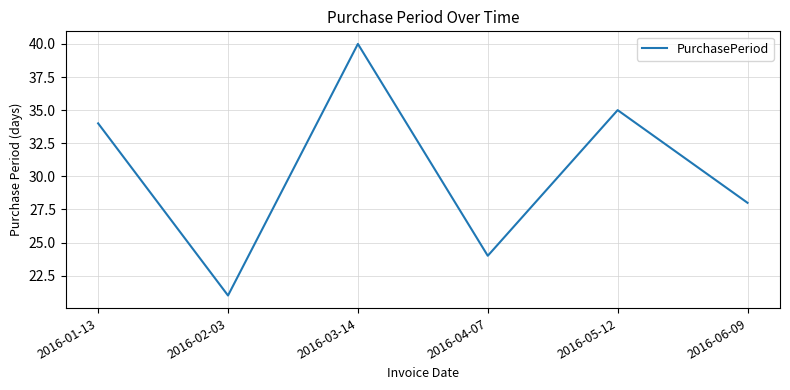

Rank the categories by value from lowest to highest.

2016-02-03, 2016-04-07, 2016-06-09, 2016-01-13, 2016-05-12, 2016-03-14